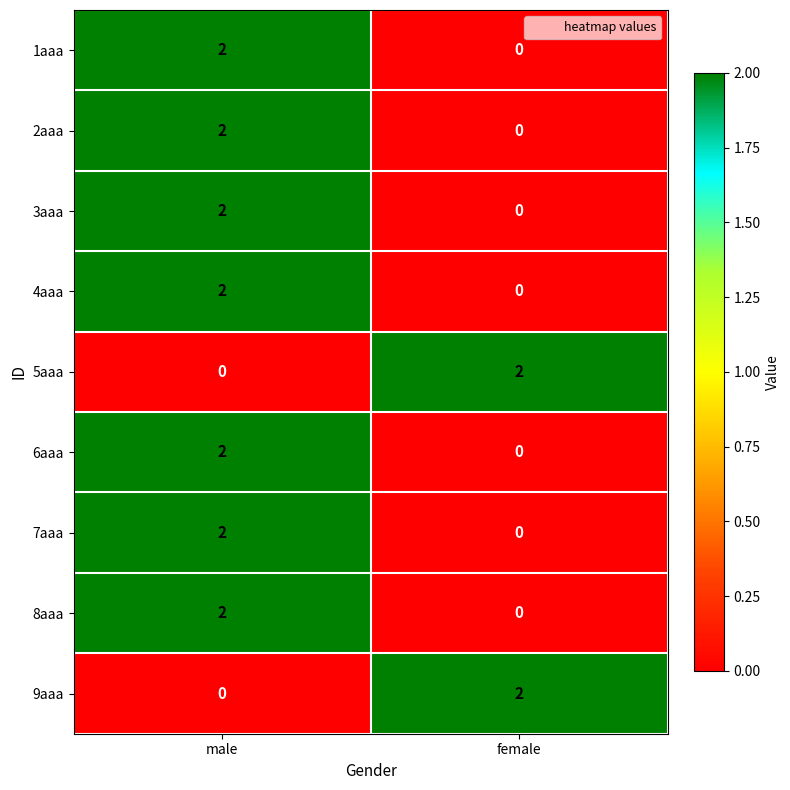

At which label does 2aaa reach its minimum?

female